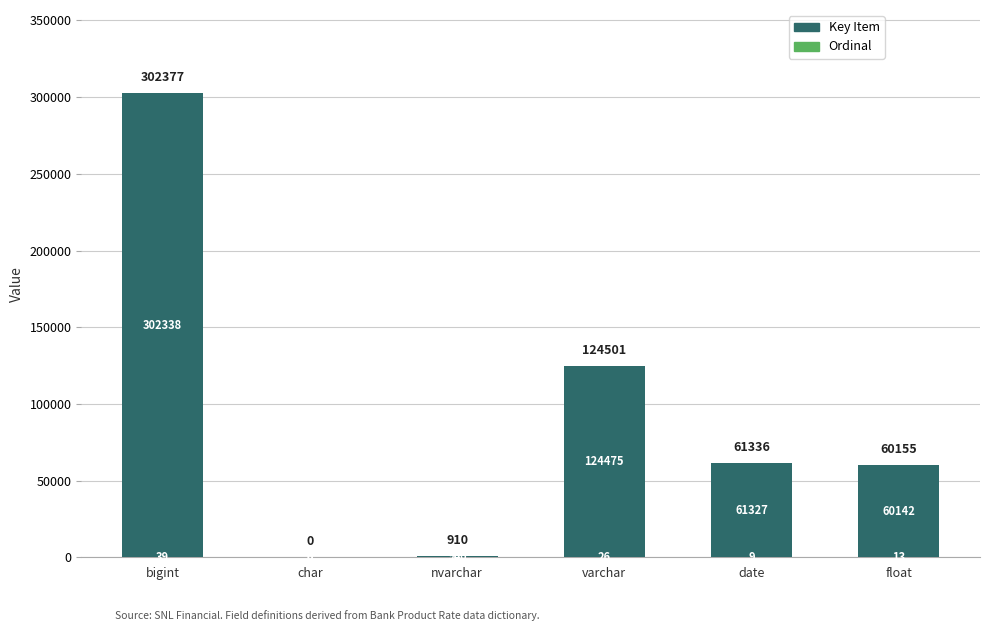

At which category is the sum across all series the highest?

bigint